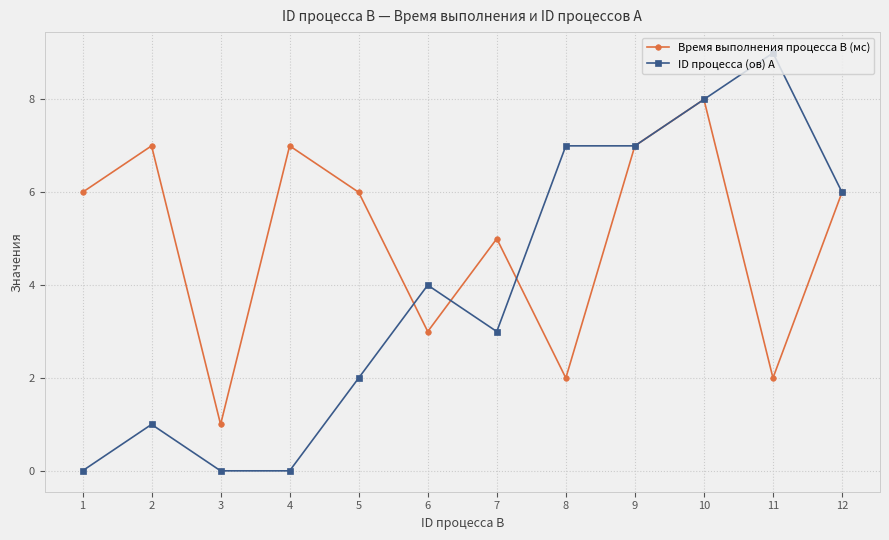

The value of ID процесса (ов) A at 10 is 5. True or false?

False